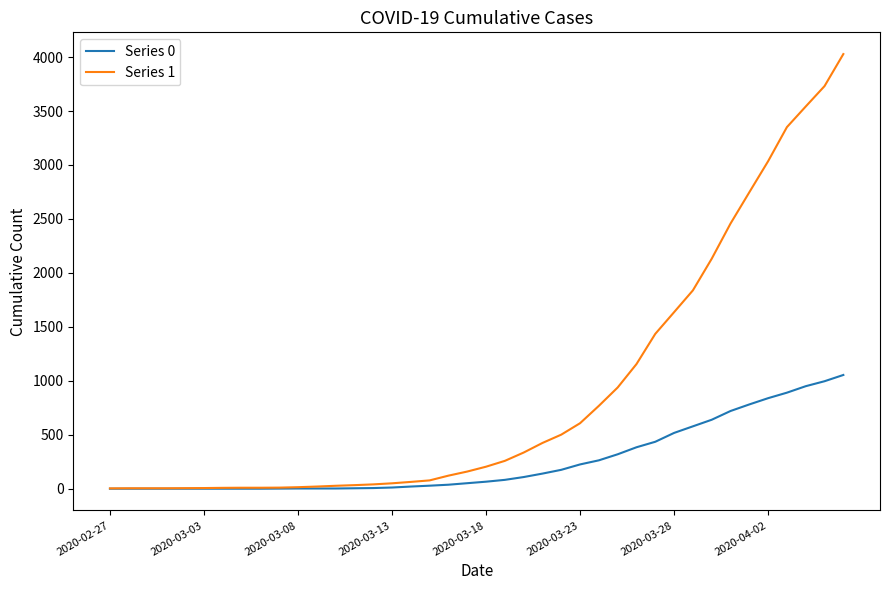

Rank the series by their average value, from lowest to highest.

Series 0, Series 1